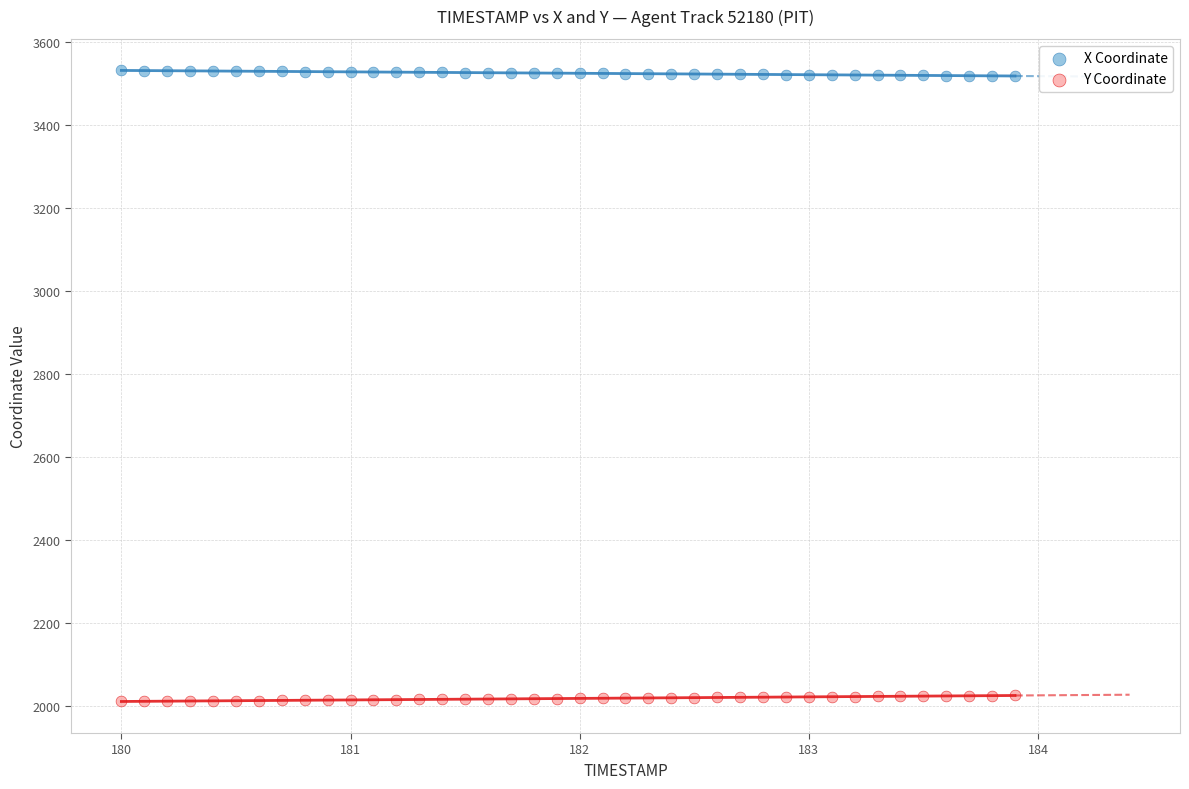

Which series reaches the maximum Y coordinate?

X Coordinate